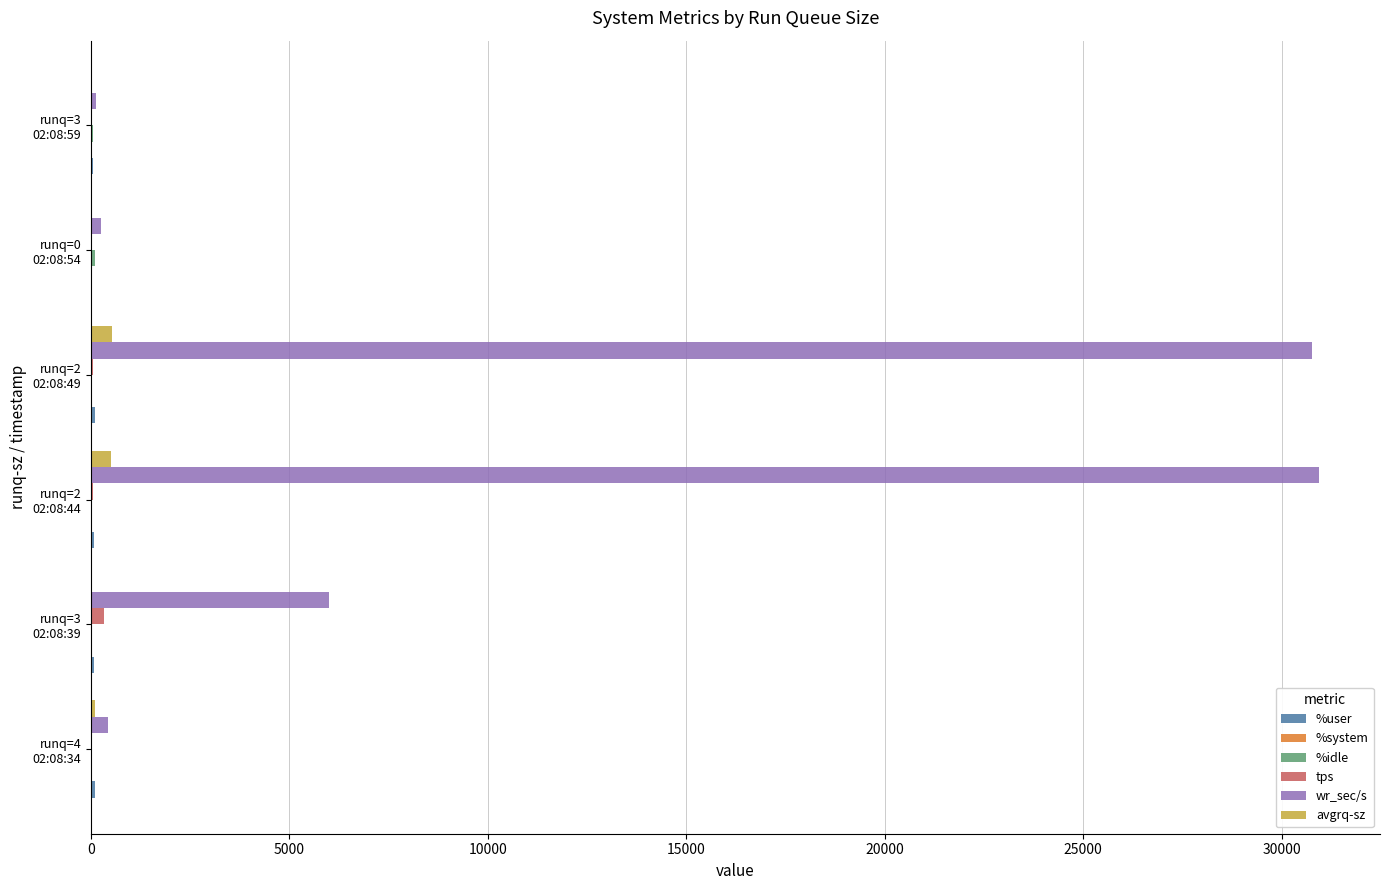

What is the sum of all avgrq-sz values?

1196.4